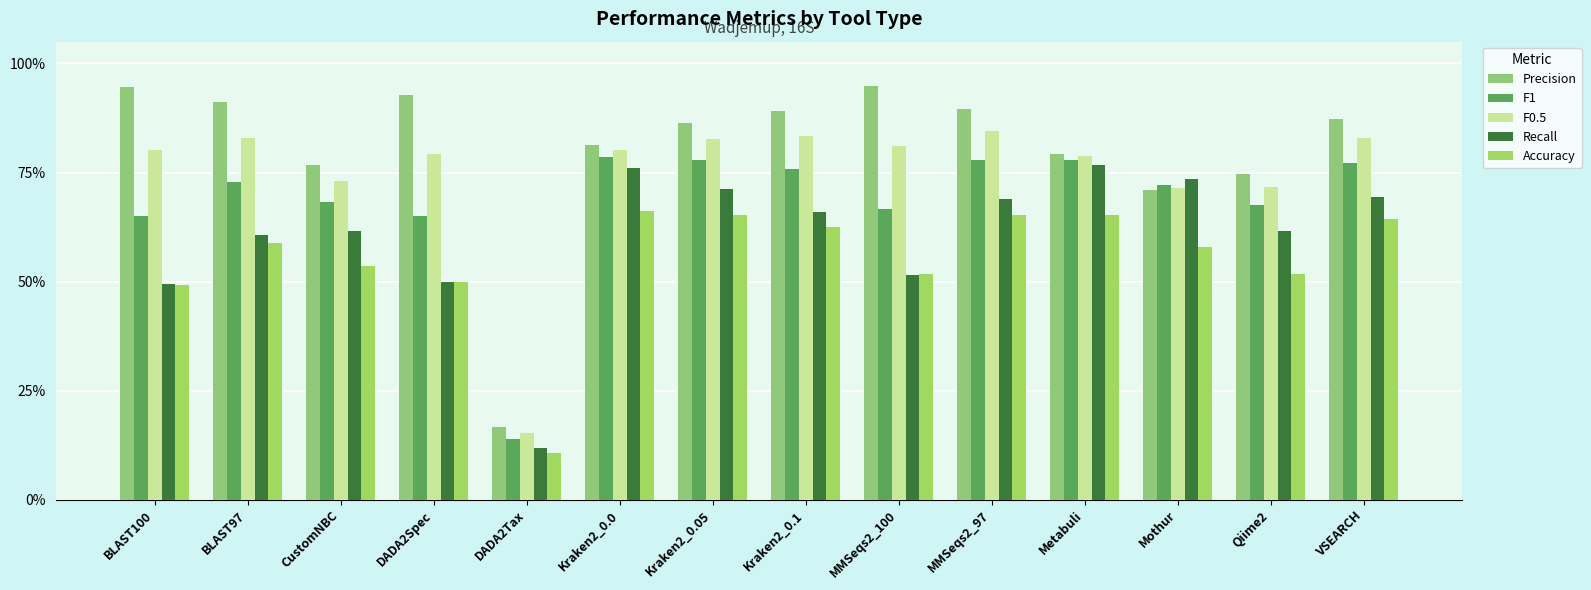

Are the bars grouped side by side (vs. stacked)?

Yes